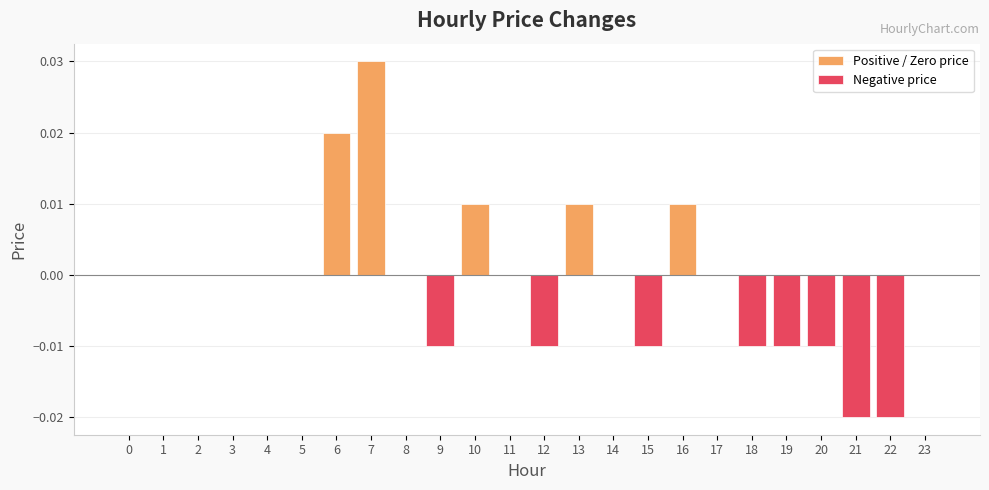

Which series changed the most between 9 and 15?

Positive / Zero price